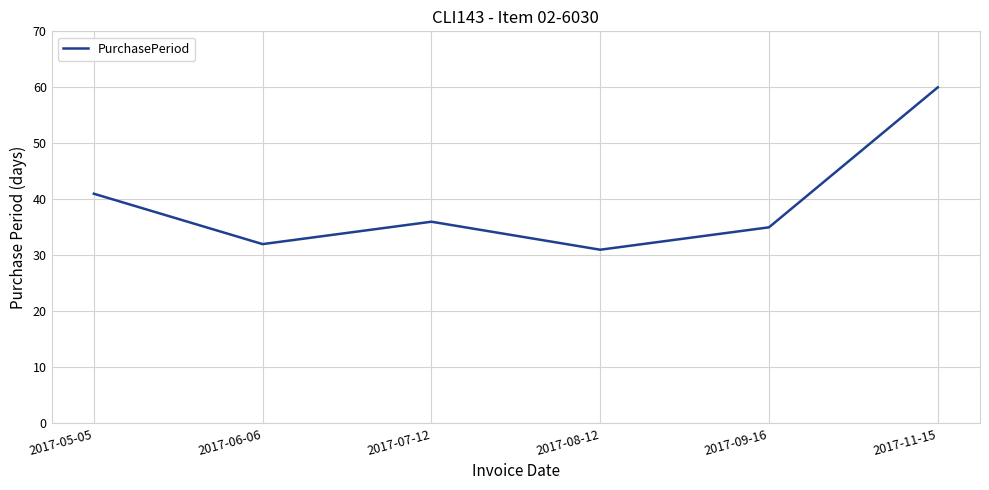

At which category does the data reach its first local valley?

2017-06-06